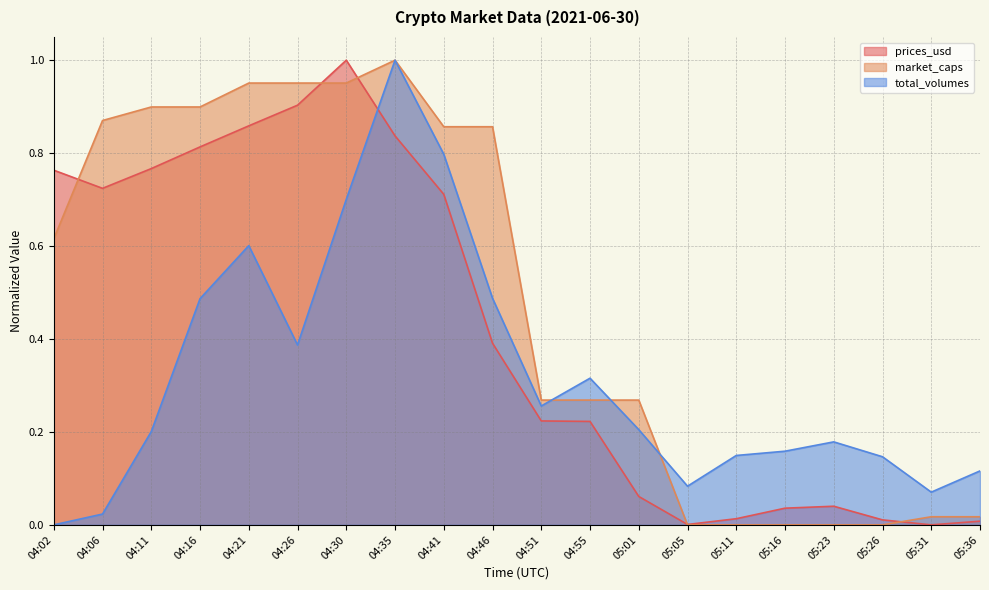

What is the label of the 19th point from the left?

05:31